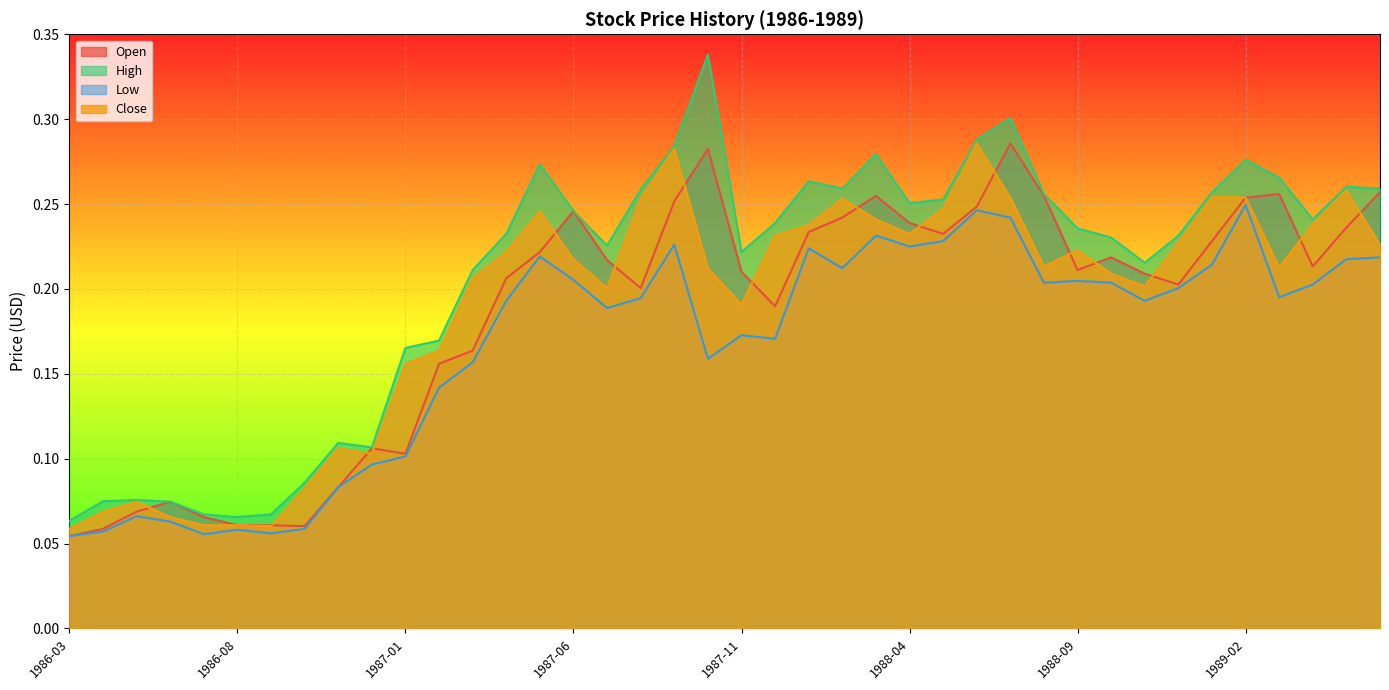

Rank the series by their maximum value, from highest to lowest.

High, Close, Open, Low